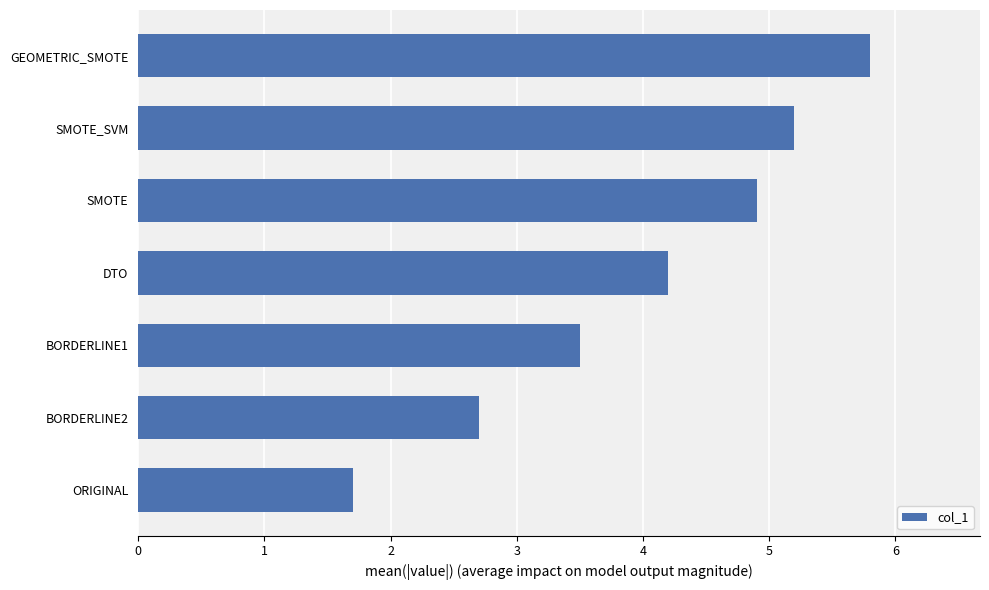

What is the ratio of the value at SMOTE_SVM to the value at ORIGINAL?

3.1